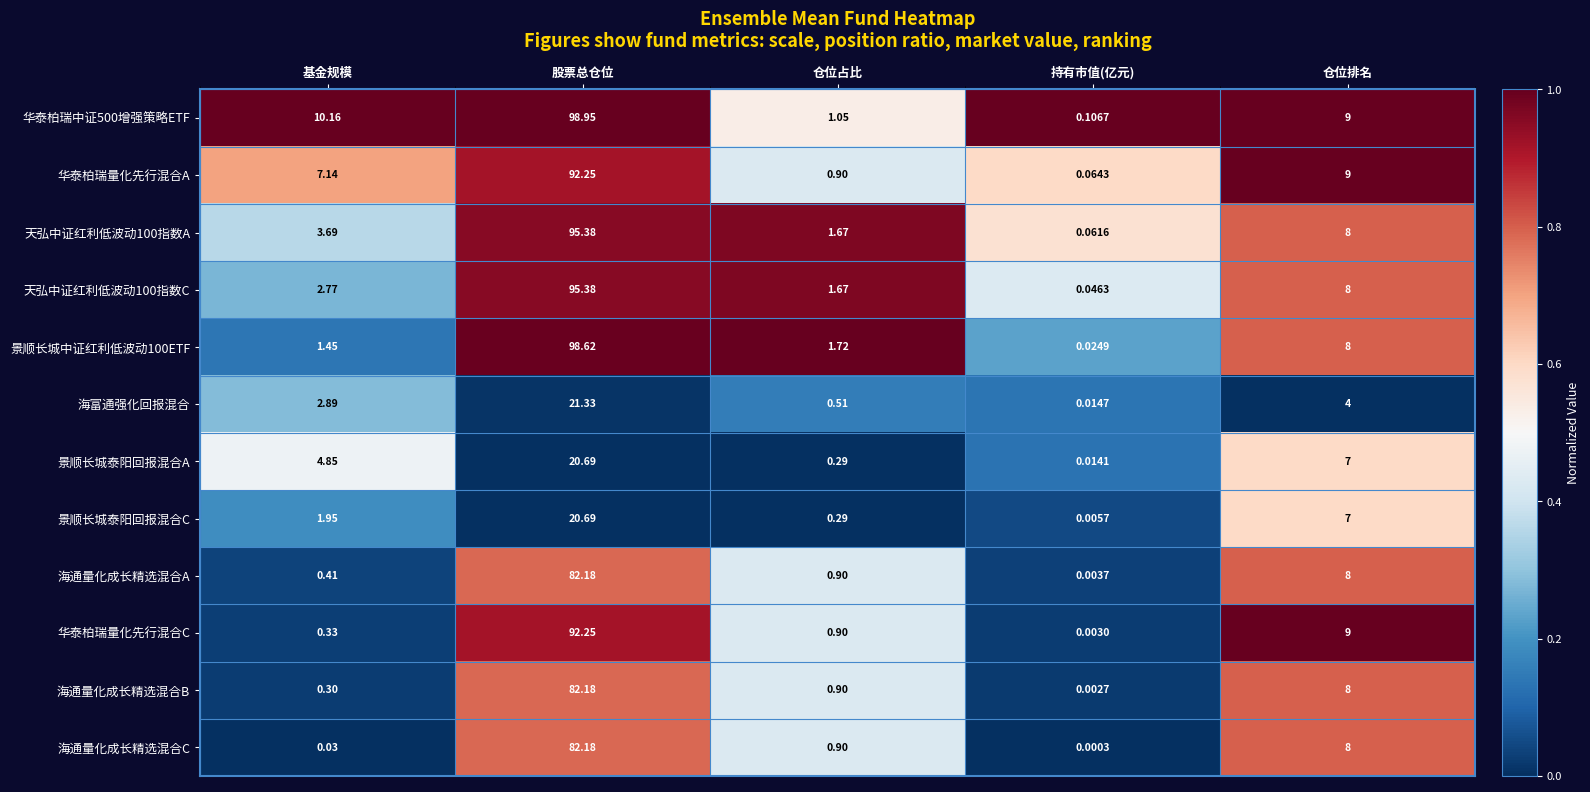

At which label does 华泰柏瑞量化先行混合A reach its minimum?

持有市值(亿元)